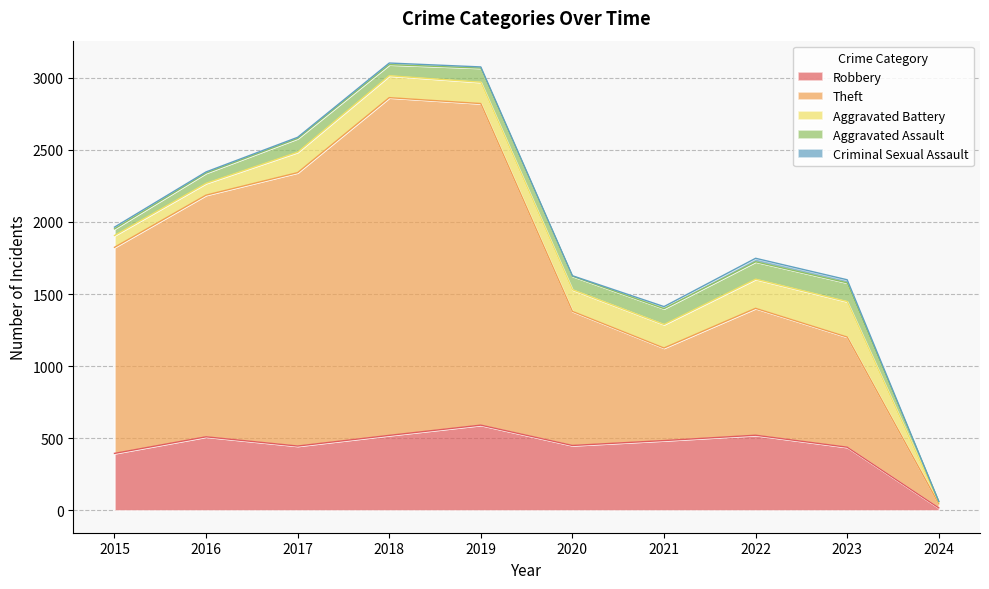

True or false: Robbery has a value of 143 at 2022.

False